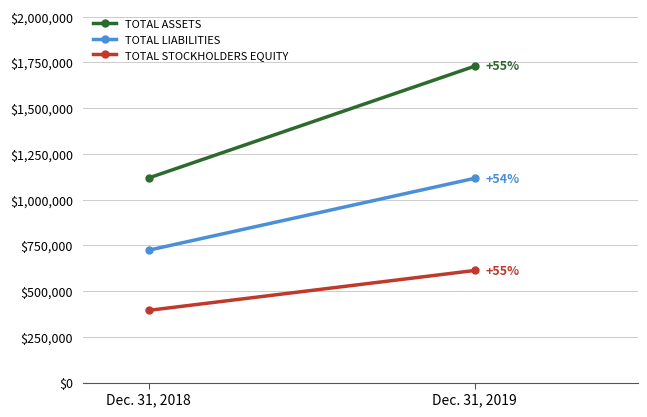

At which label is TOTAL STOCKHOLDERS EQUITY closest to 503542?

Dec. 31, 2018